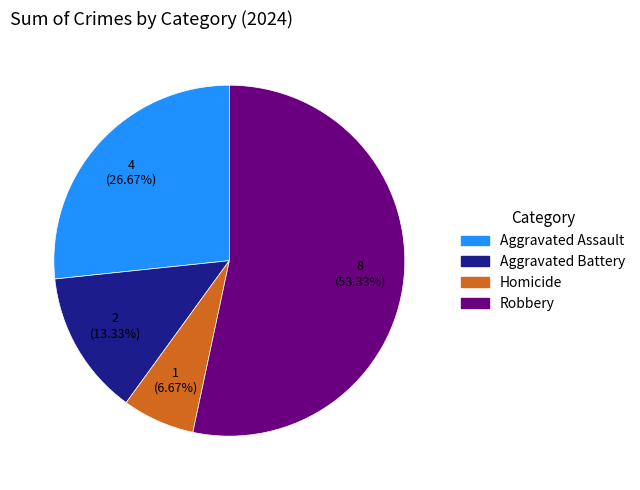

What is the total percentage of Robbery and Homicide?

60.0%